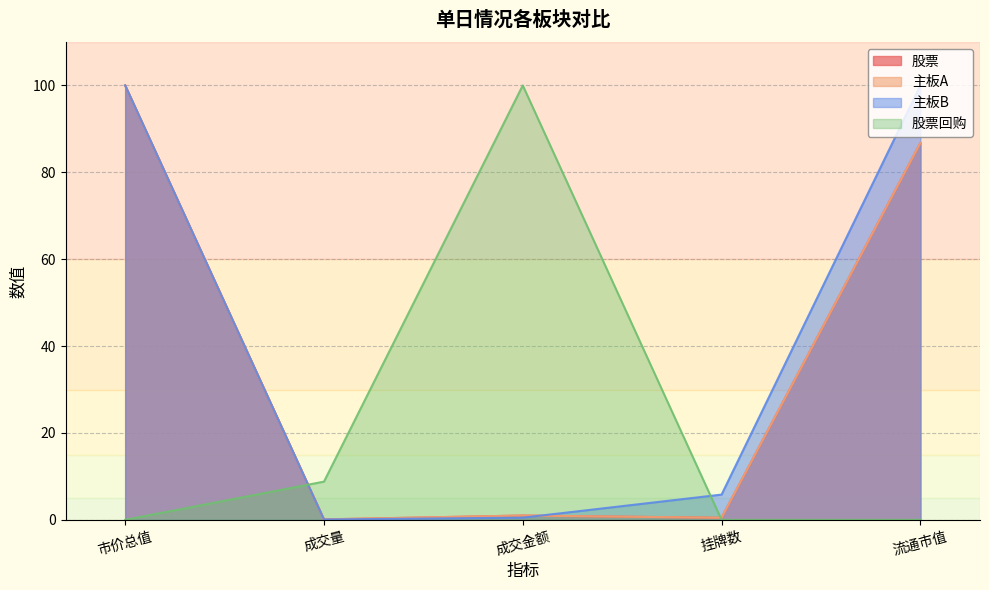

The 股票 series shows 0.1 at 成交量. True or false?

False